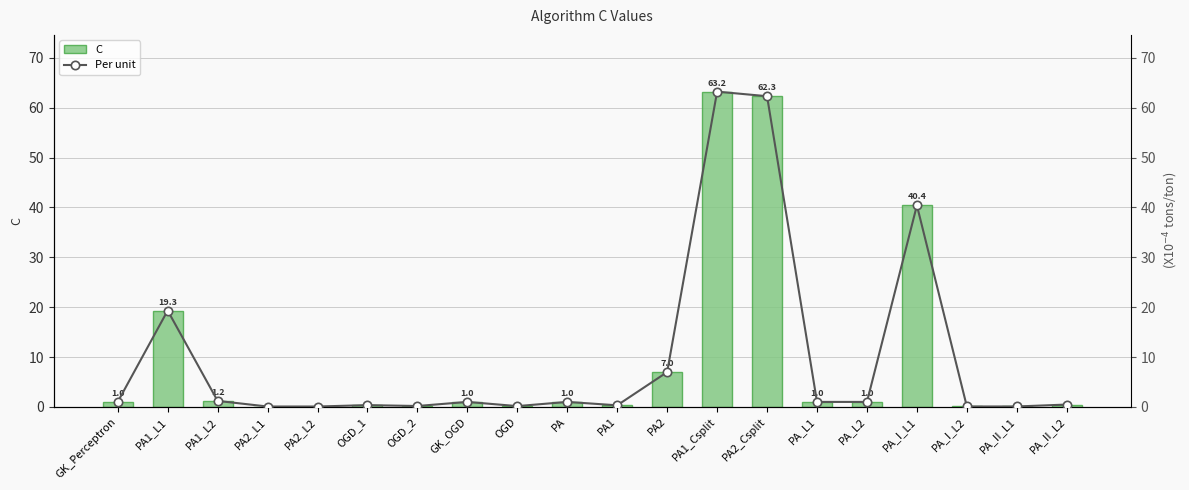

Where is Per unit nearest to the value 31?

PA_I_L1